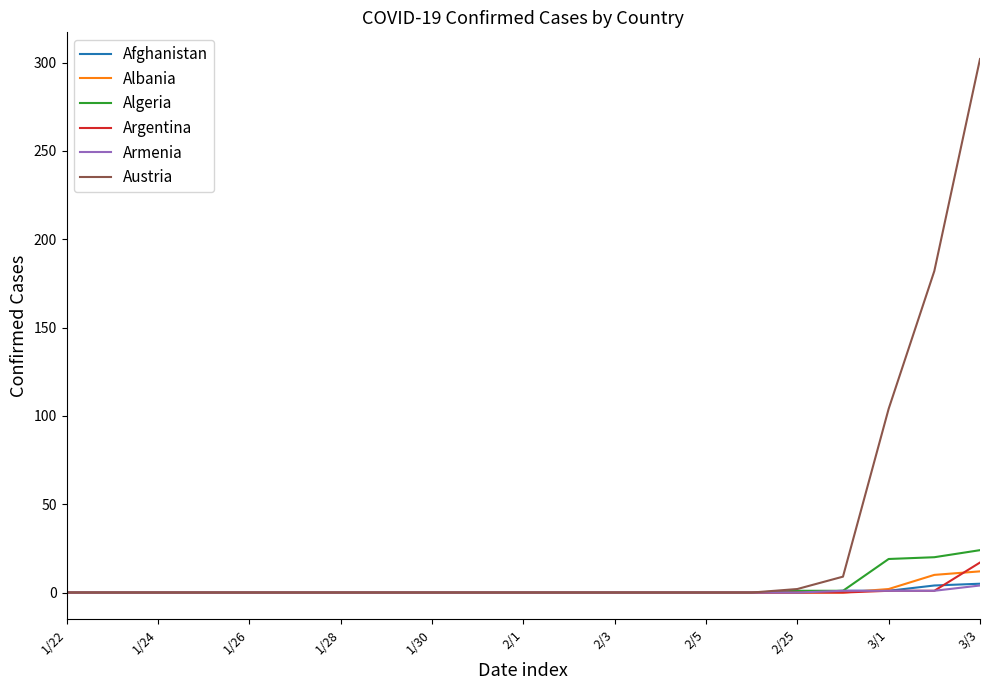

Which series has the widest spread of values?

Austria